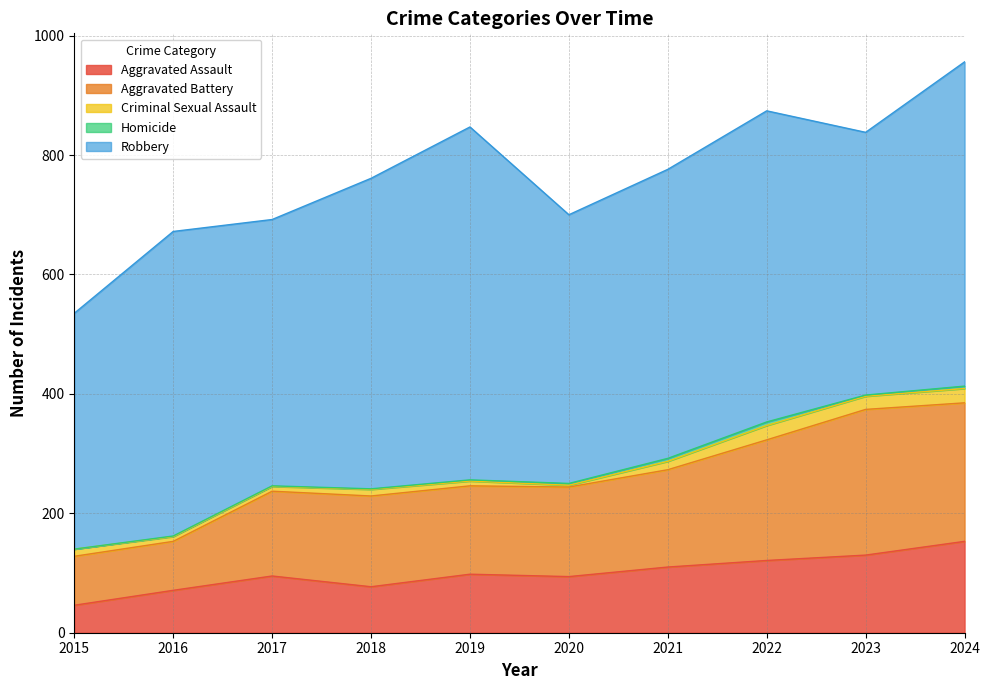

True or false: Homicide and Aggravated Assault cross at least once.

False